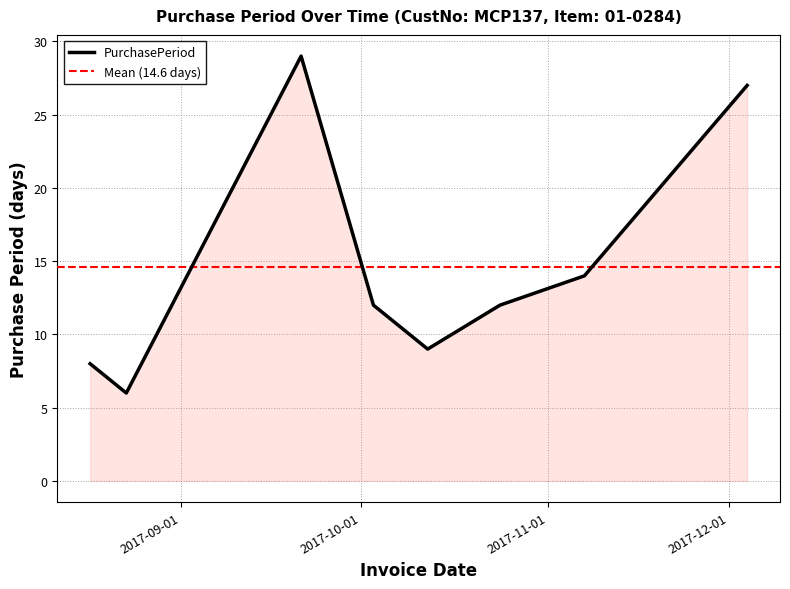

True or false: the data shows 9 at 2017-10-12.

True